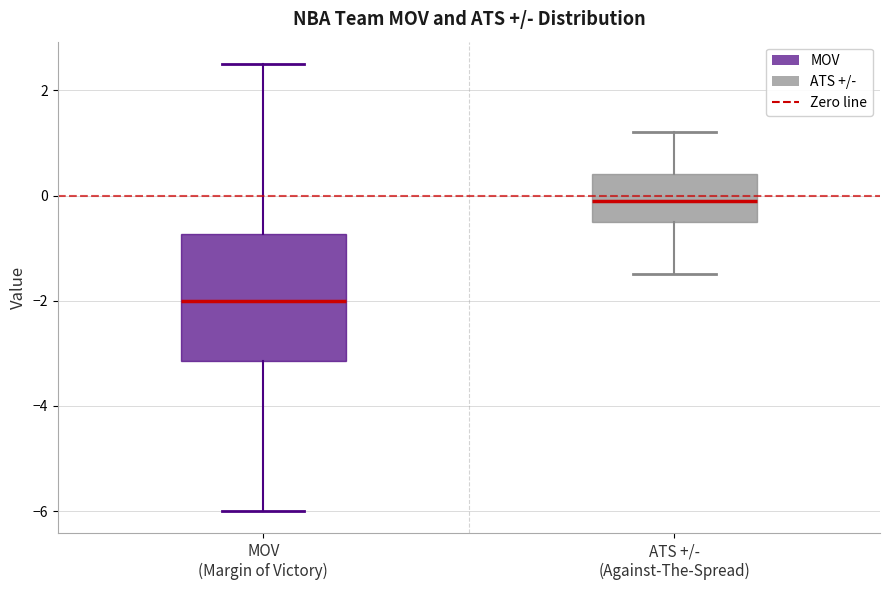

Where does the median line of the box for MOV (Margin of Victory) sit on the y-axis? The values are not printed on the chart, so give them approximately, as read against the axis.

-2.0